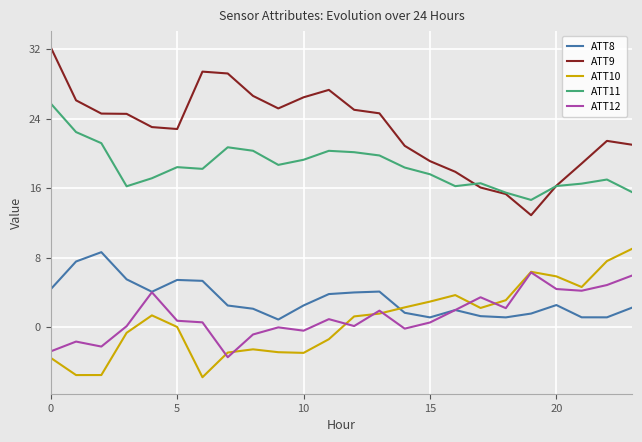

What is the minimum value for ATT10?

-5.8